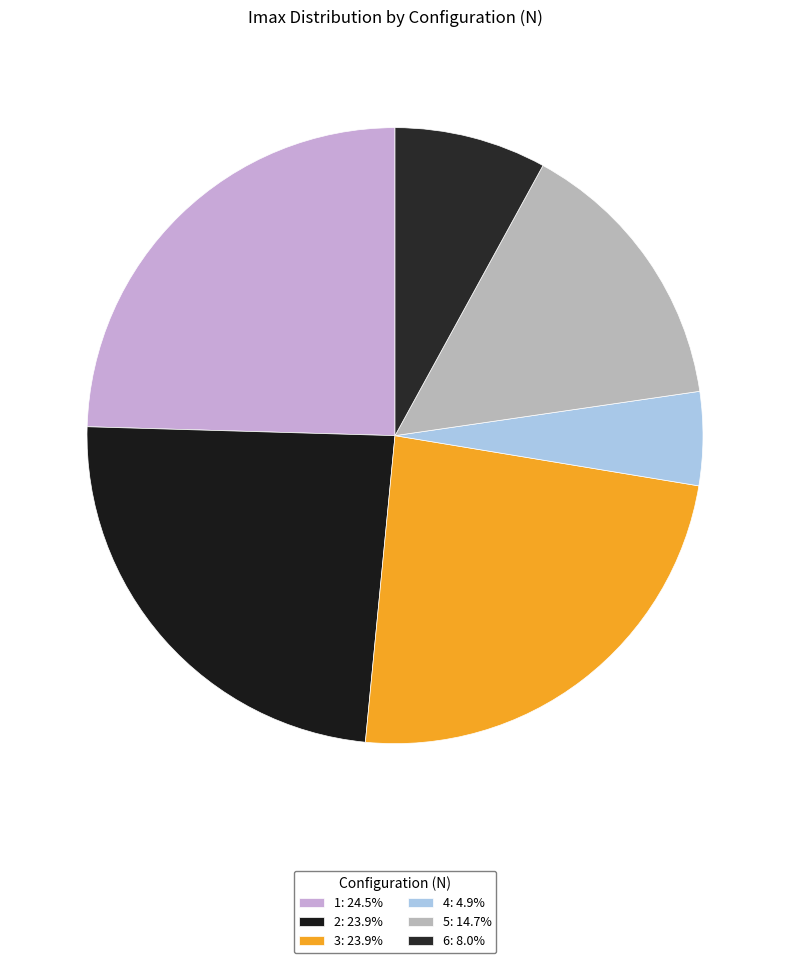

Which category has the smallest portion of the pie?

4